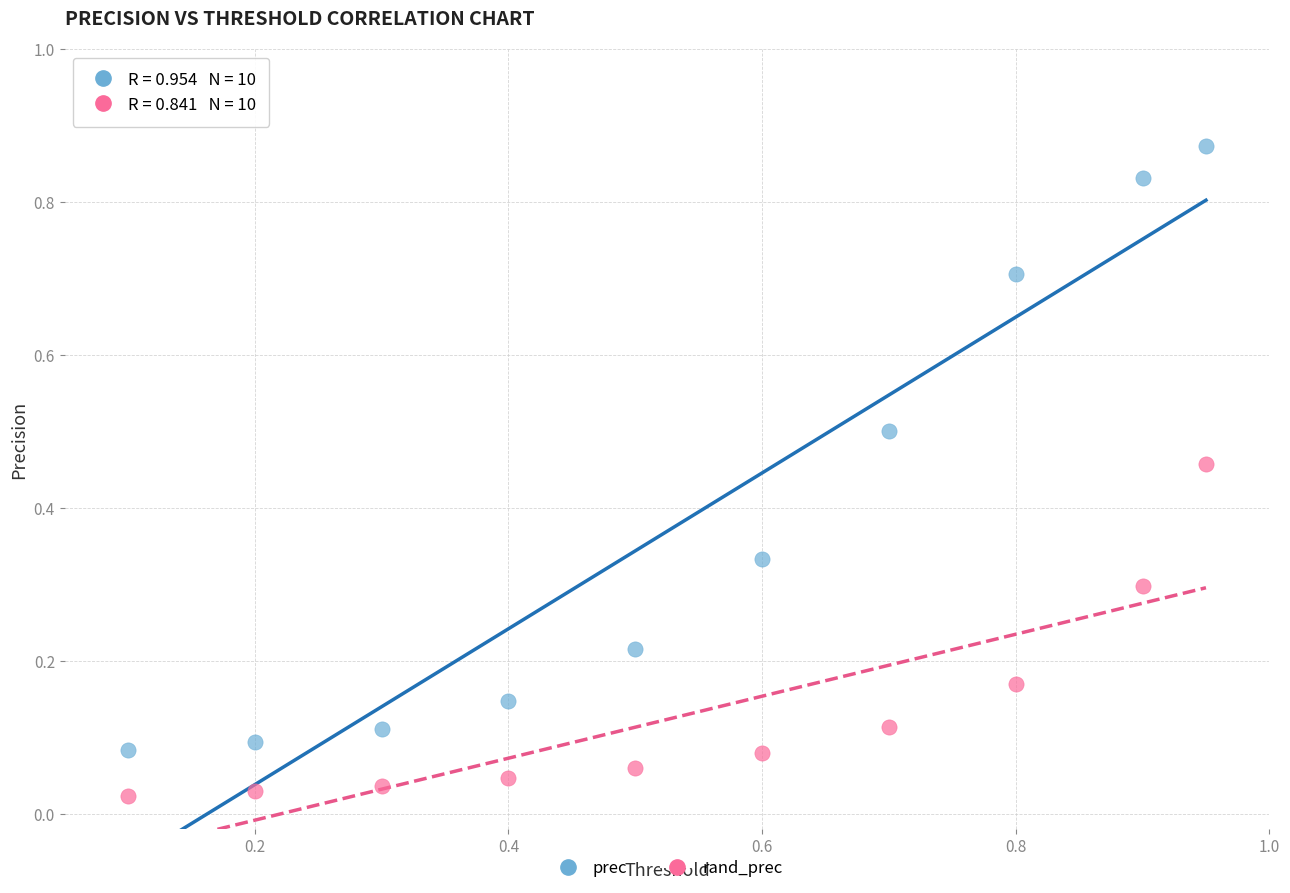

Which series reaches the minimum Y coordinate?

rand_prec